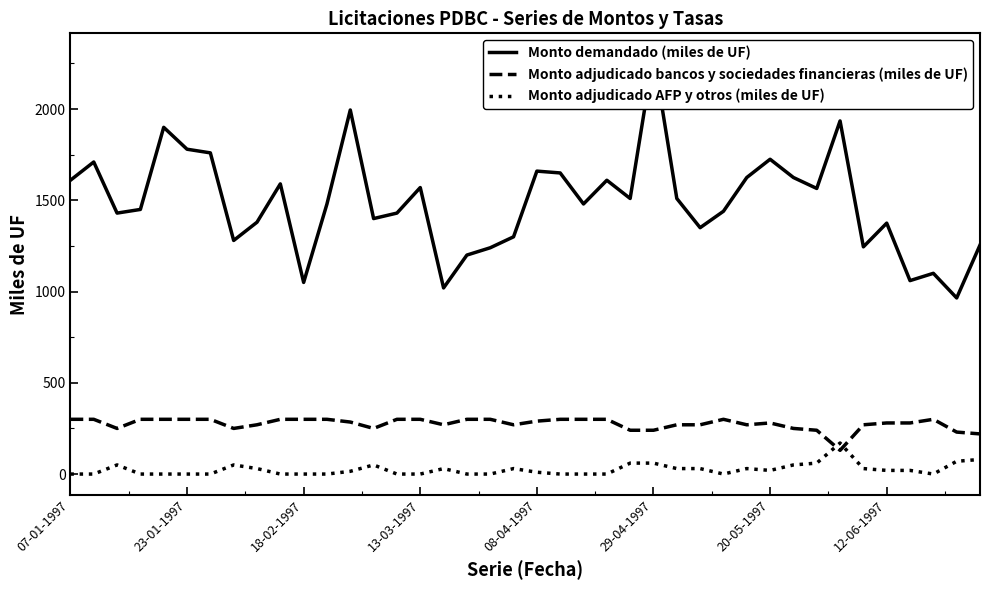

List the series in order of their peak value, highest first.

Monto demandado (miles de UF), Monto adjudicado bancos y sociedades financieras (miles de UF), Monto adjudicado AFP y otros (miles de UF)